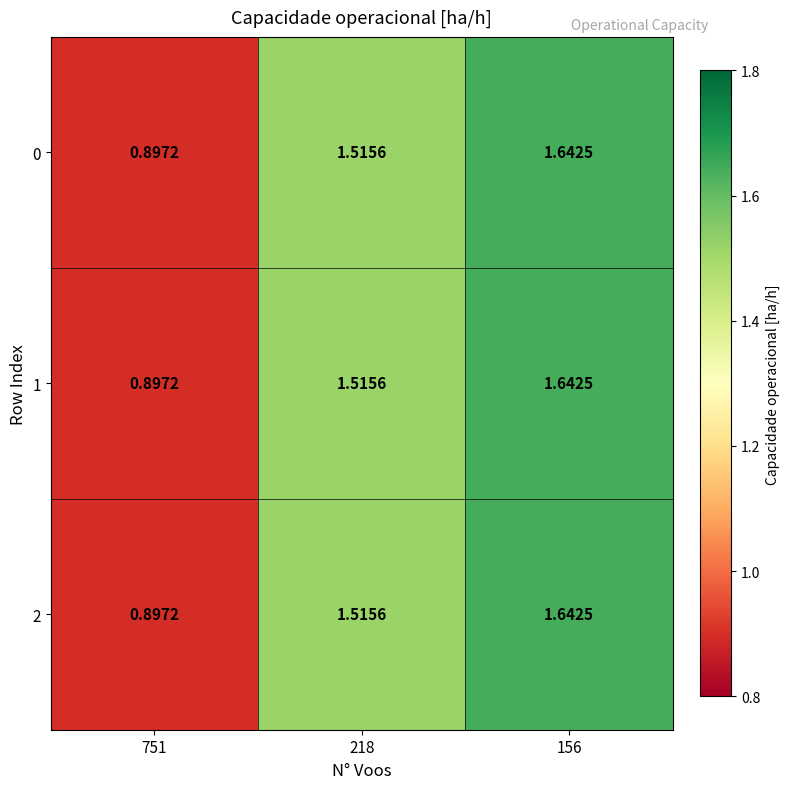

Is the value of 2 at 218 greater than the value of 0 at 156?

No